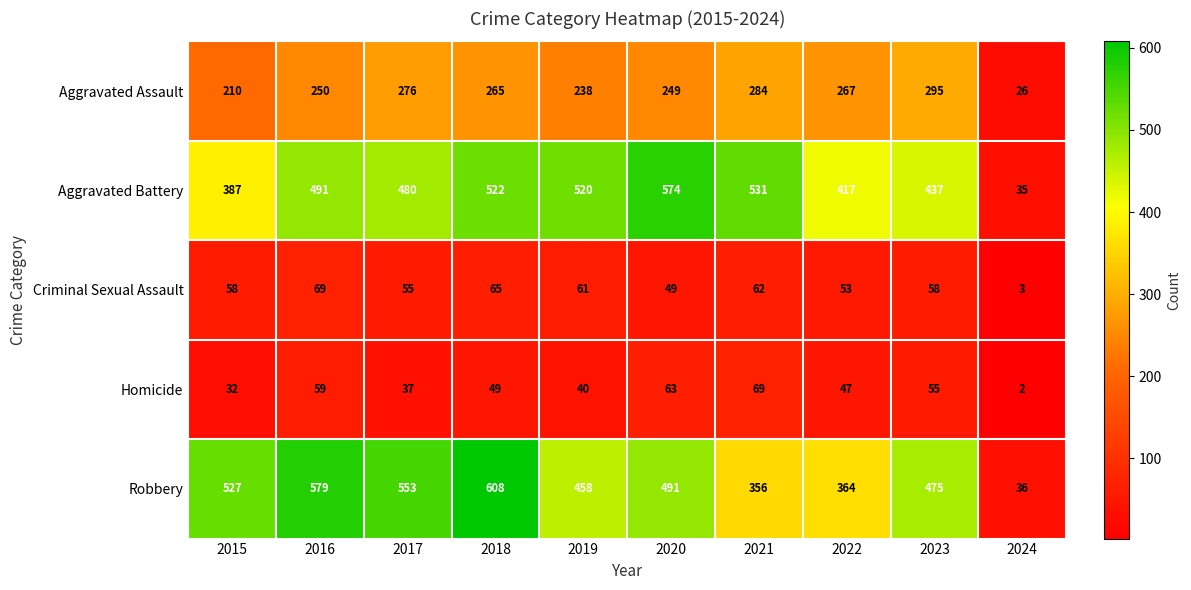

Which series has the largest range (max minus min)?

Robbery